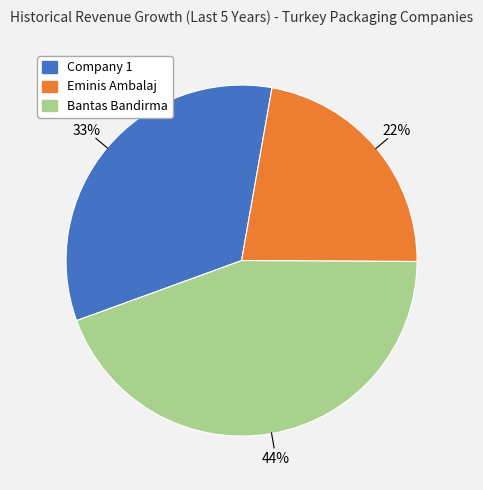

Does any single category account for the majority?

No